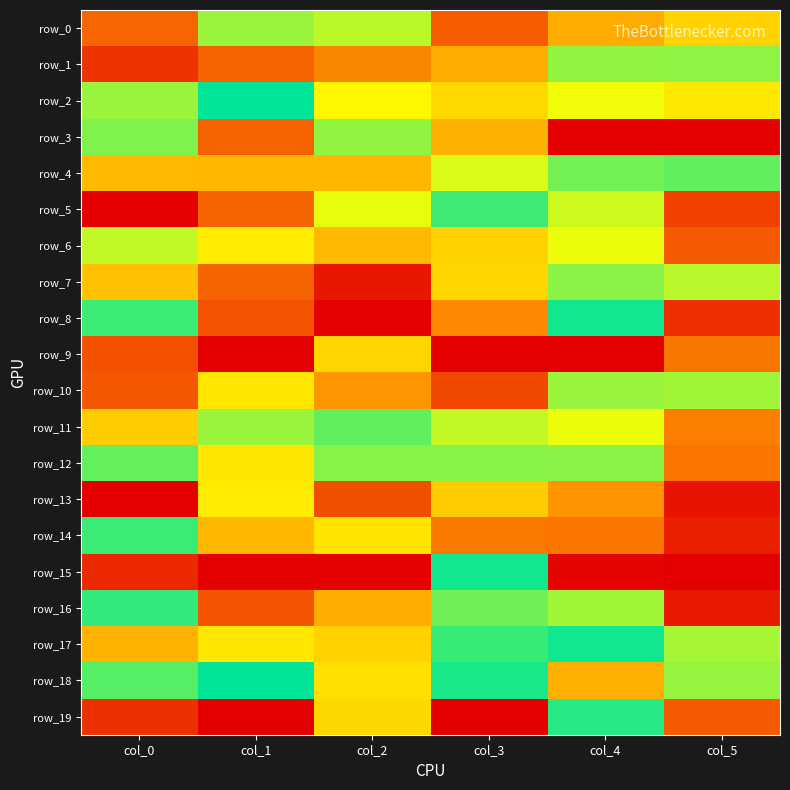

What is the total value across all series at col_2?

8.2